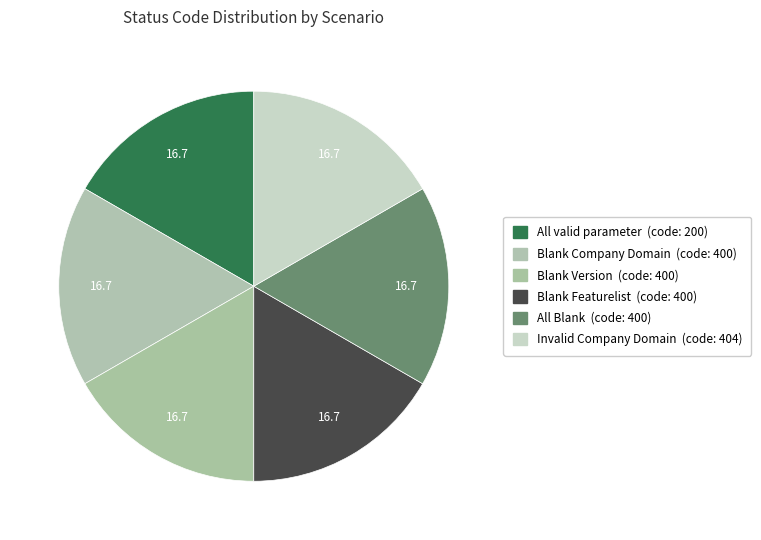

To the nearest percent, what is the average slice percentage?

17%